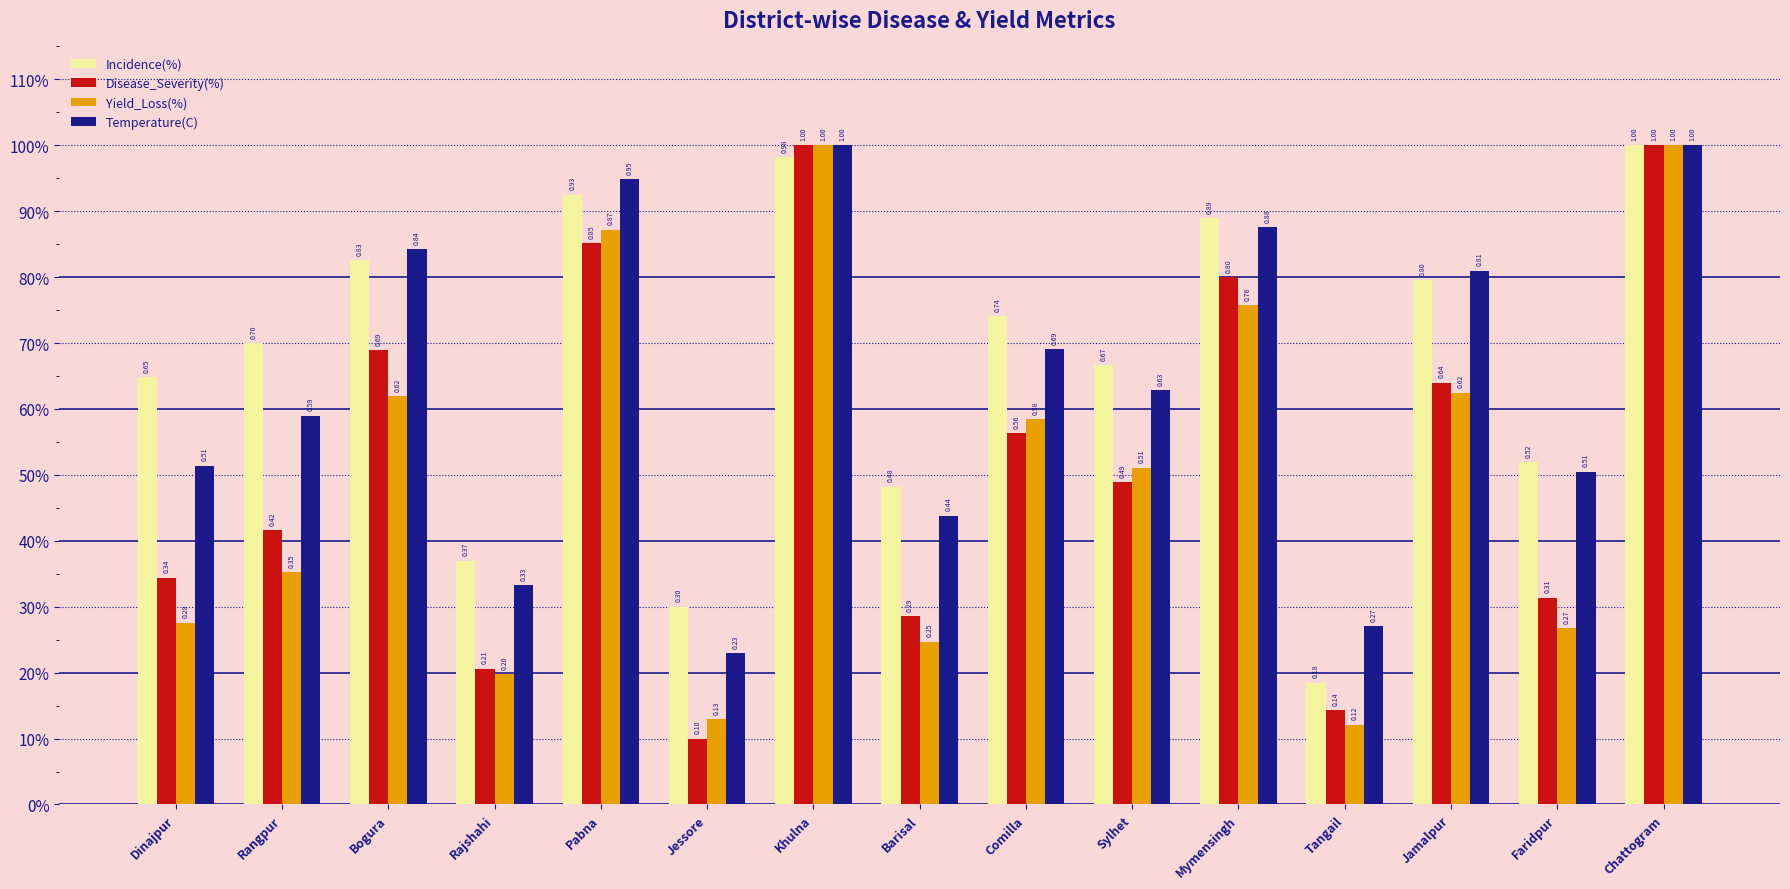

What is the minimum value shown in the chart?

0.1